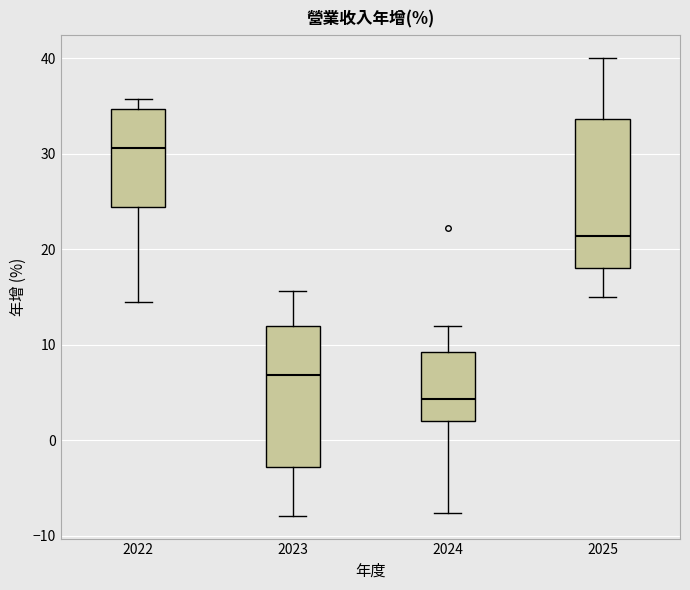

Reading left to right, transcribe this box plot: for each box, give where its median line is, the range the box spans, and where its two whiskers end, as read against the y-axis. The values are not printed on the chart, so give them approximately, as read against the axis.

2022: median 31, box 24 to 35, whiskers 15 to 36
2023: median 7, box -3 to 12, whiskers -8 to 16
2024: median 4, box 2 to 9, whiskers -8 to 12
2025: median 21, box 18 to 34, whiskers 15 to 40